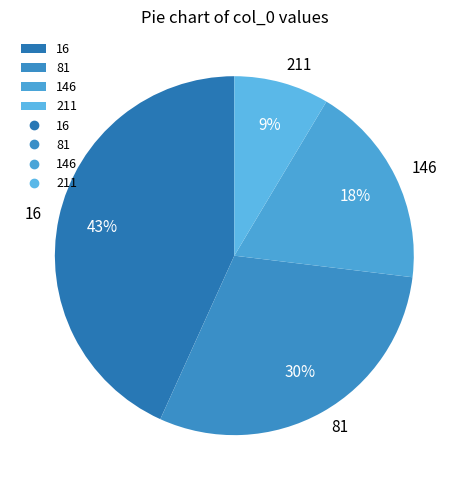

To the nearest percent, what is the combined percentage of 81 and 16?

73%